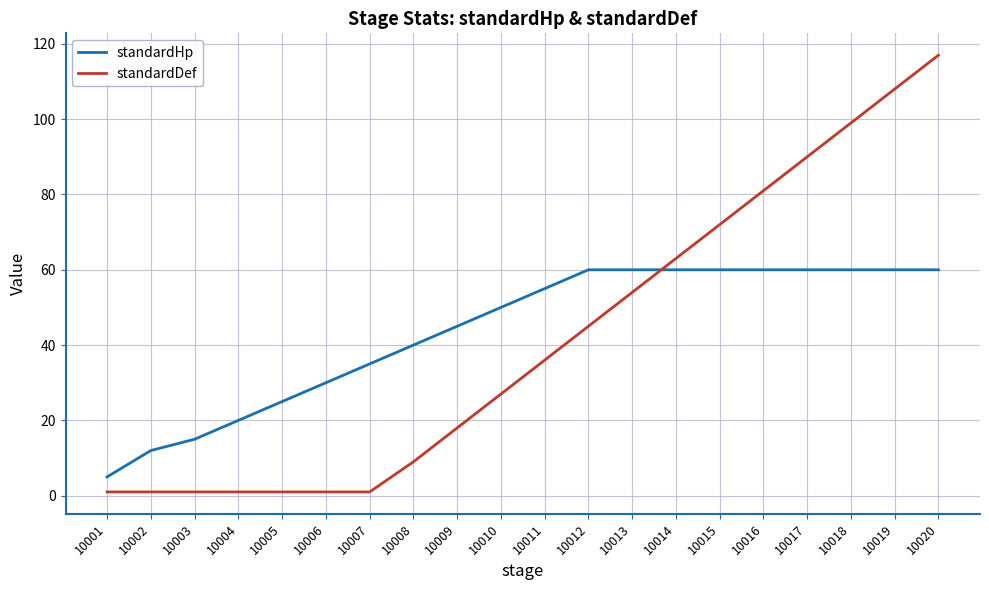

What is the sum of all standardDef values?

826